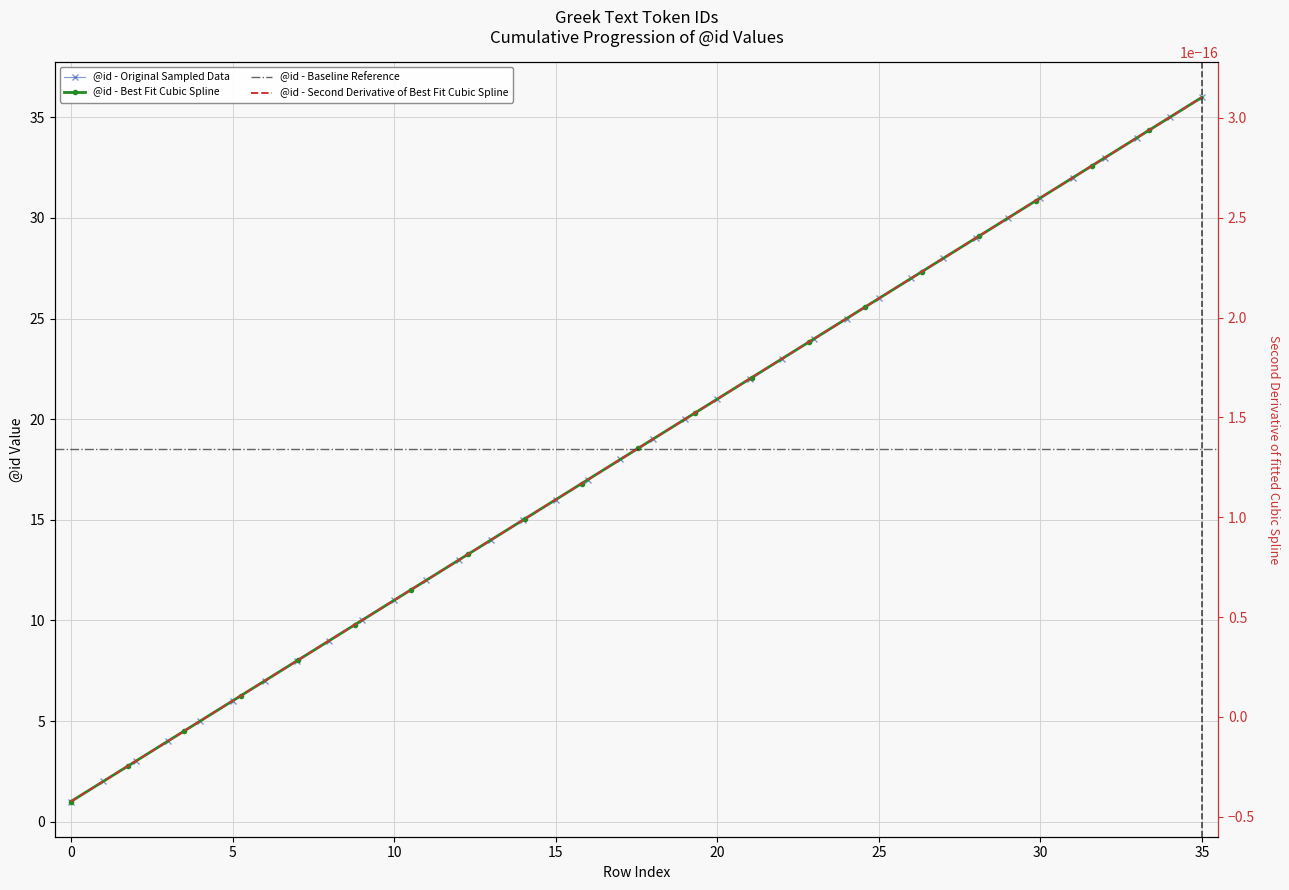

Is this an area chart (filled region under the line)?

No